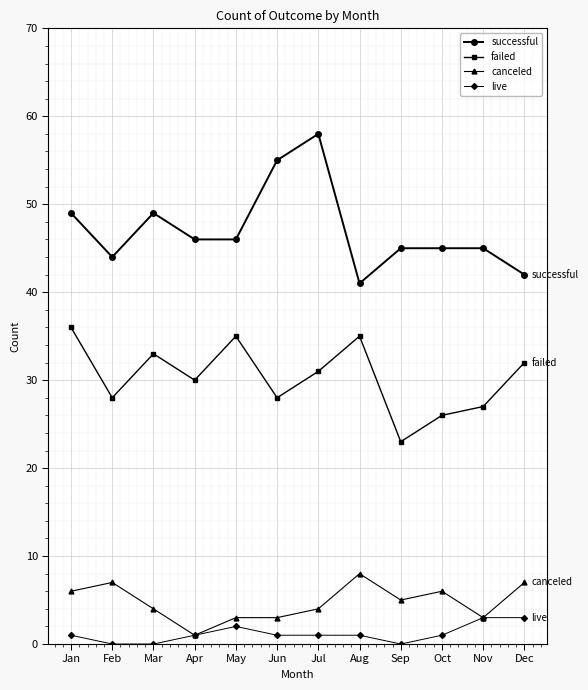

What is the value of the successful point at the 3rd from the left?

49